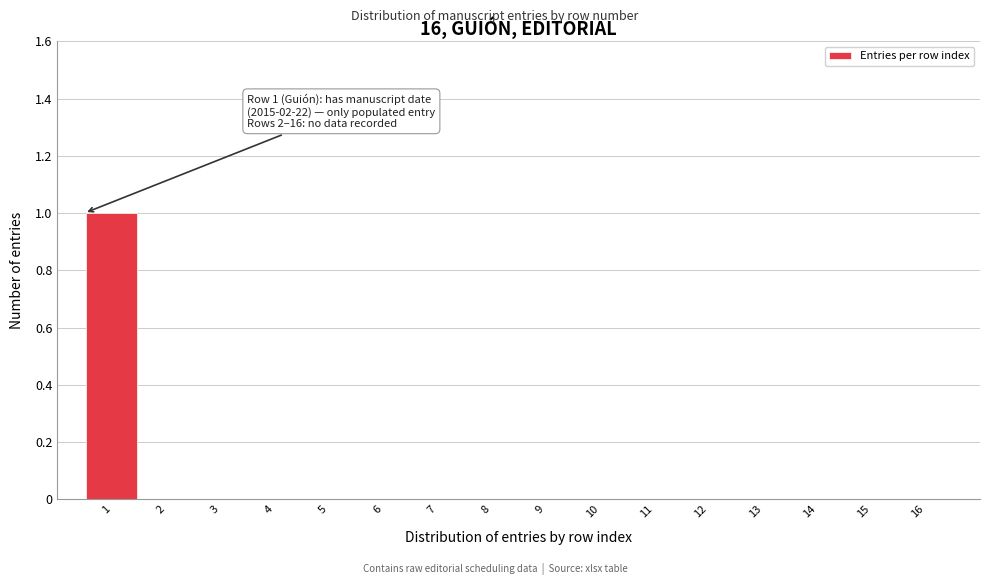

Reading left to right, extract all data points from this chart.

1=1	2=0	3=0	4=0	5=0	6=0	7=0	8=0	9=0	10=0	11=0	12=0	13=0	14=0	15=0	16=0